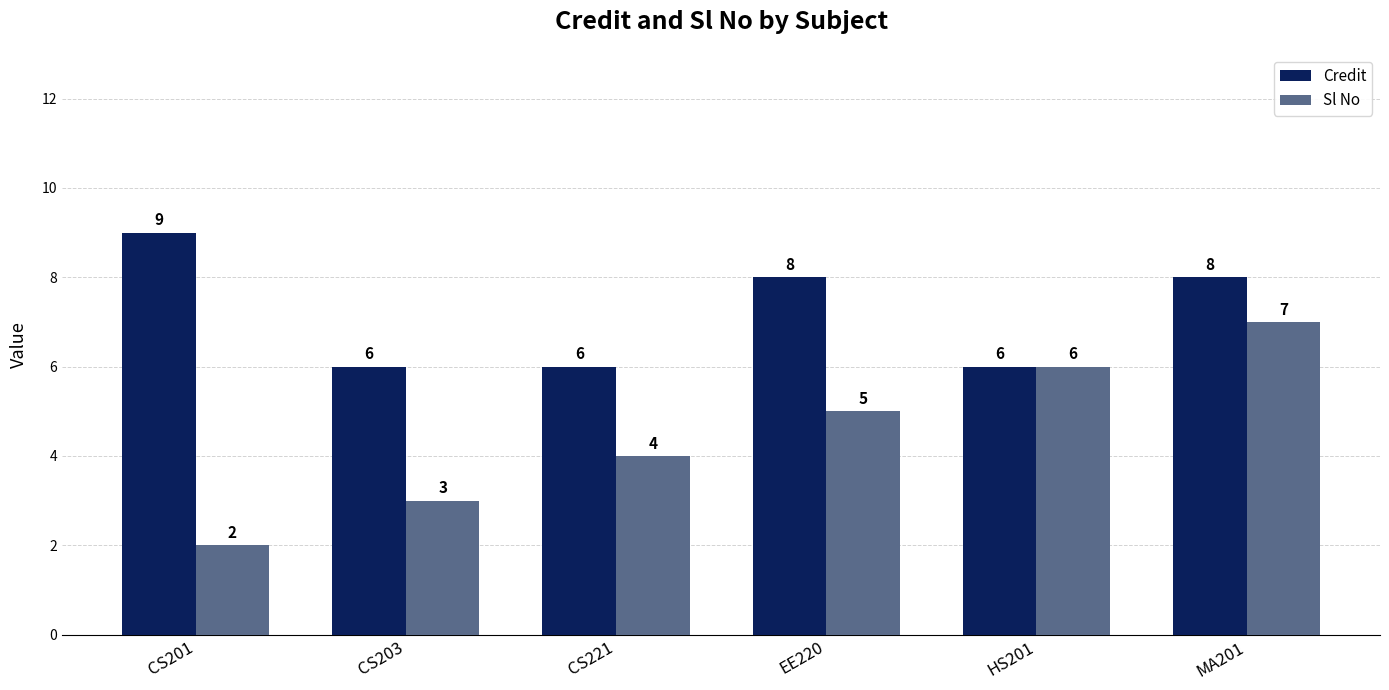

Which series changed the most between CS201 and EE220?

Sl No